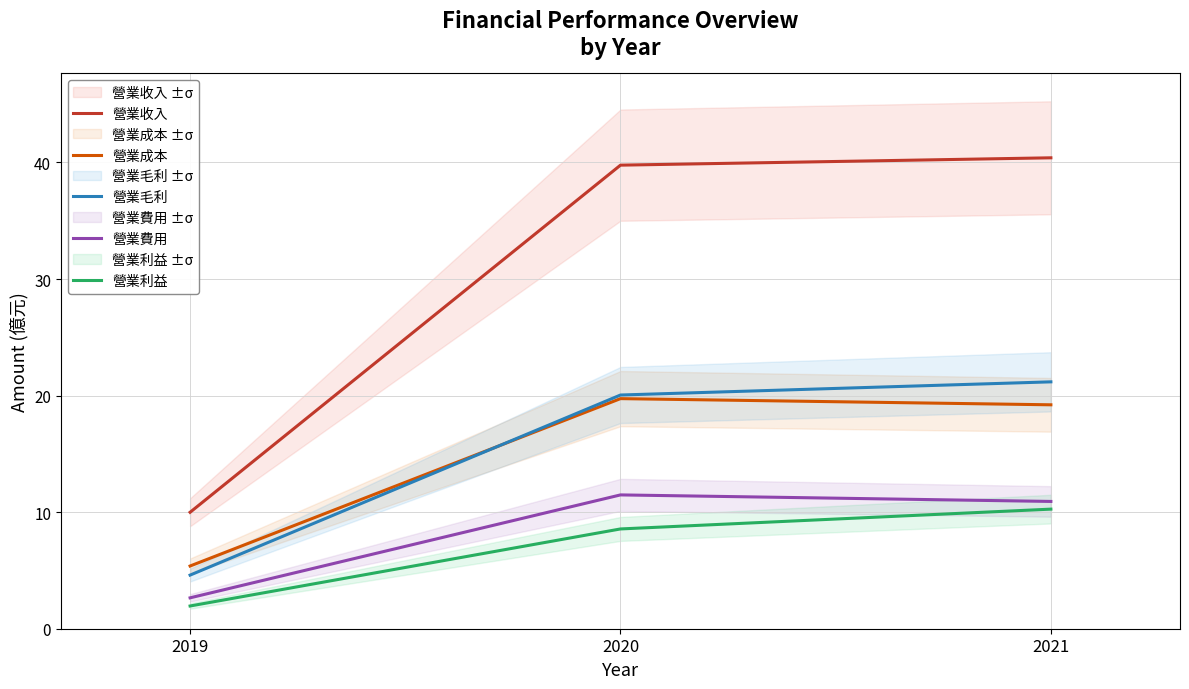

What is the spread (max minus min) of values at 2021?

30.1